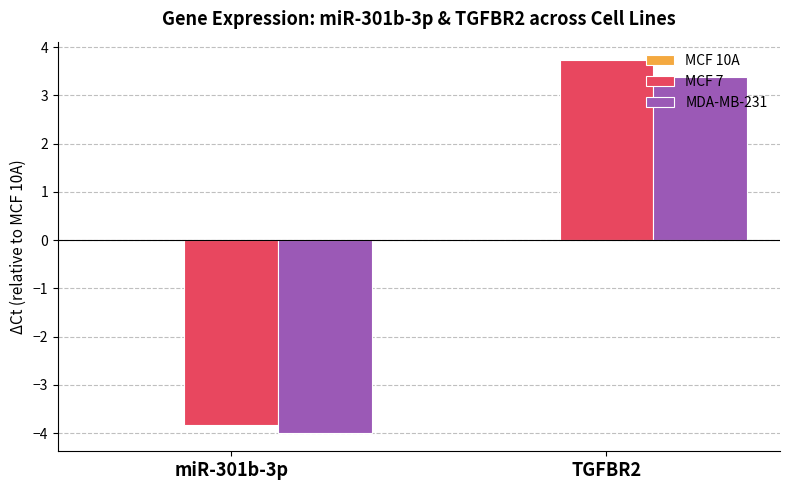

List the labels in order of MCF 7 value, largest first.

TGFBR2, miR-301b-3p